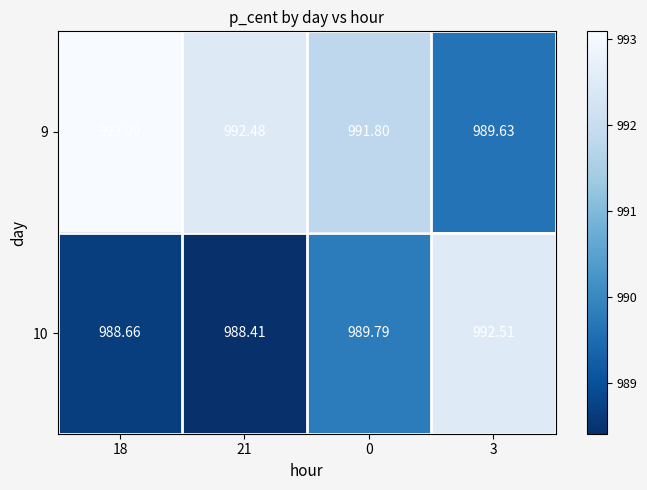

Is the value of 9 at 3 greater than the value of 10 at 18?

Yes